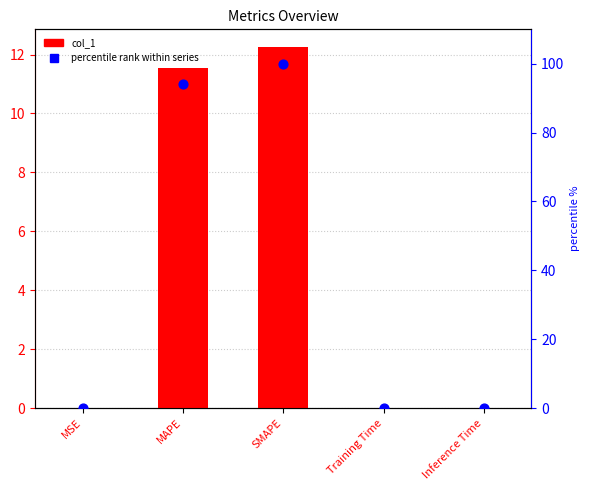

What is the total value across all series at Training Time?

0.1